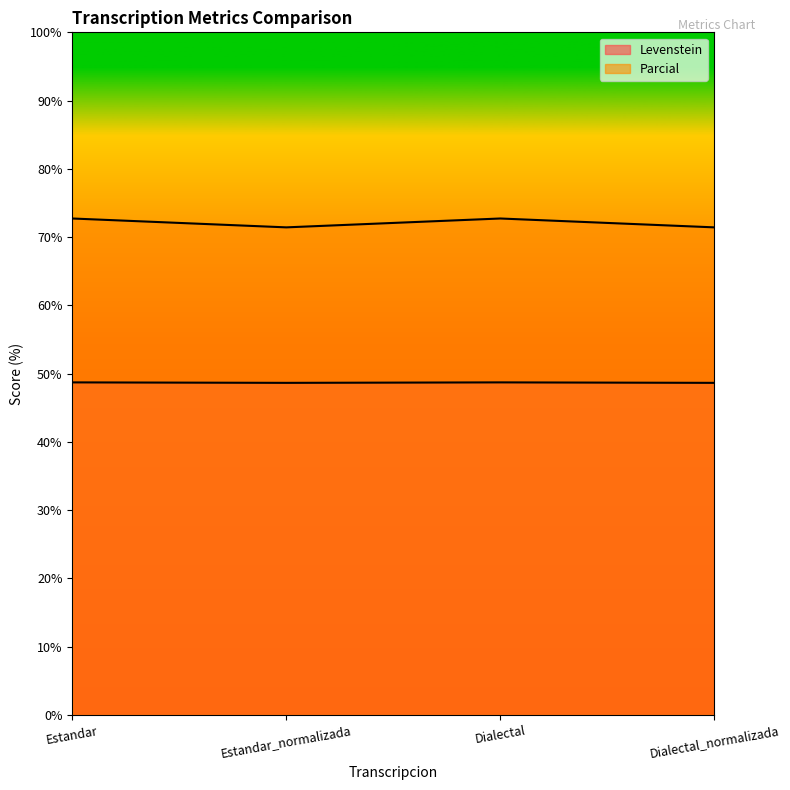

How many values in the Parcial series exceed 72?

2